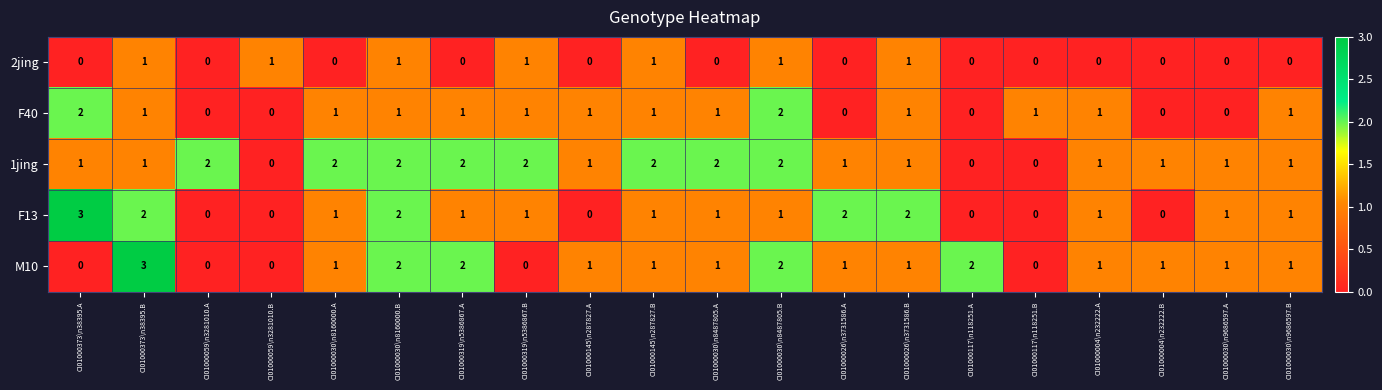

How many series are shown in this chart?

5